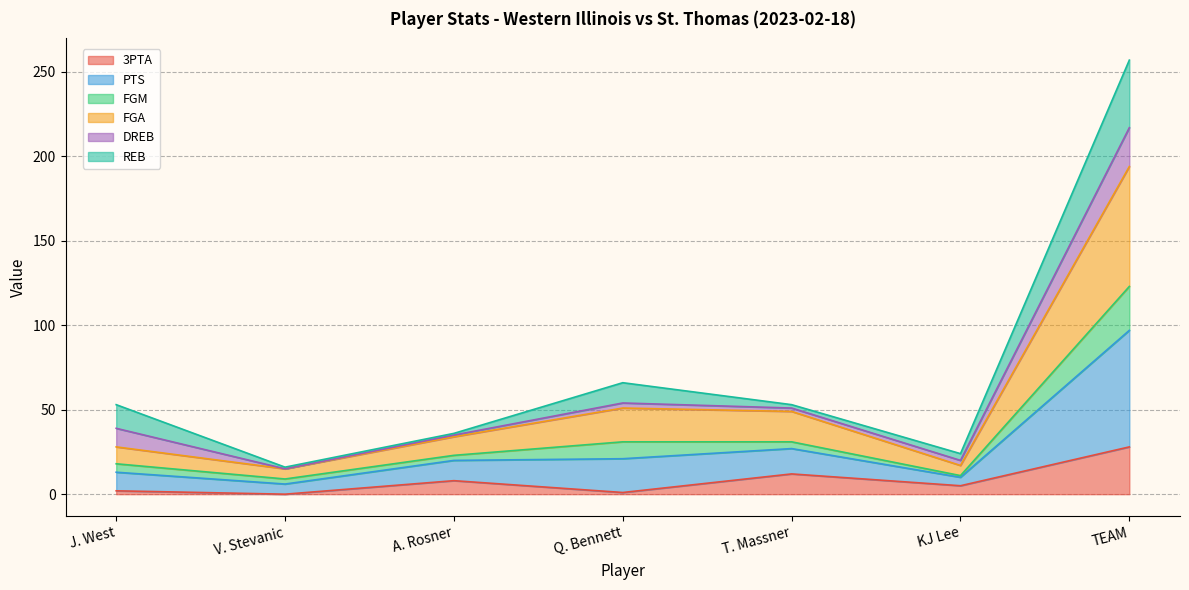

Which category has the highest value in the 3PTA series?

TEAM